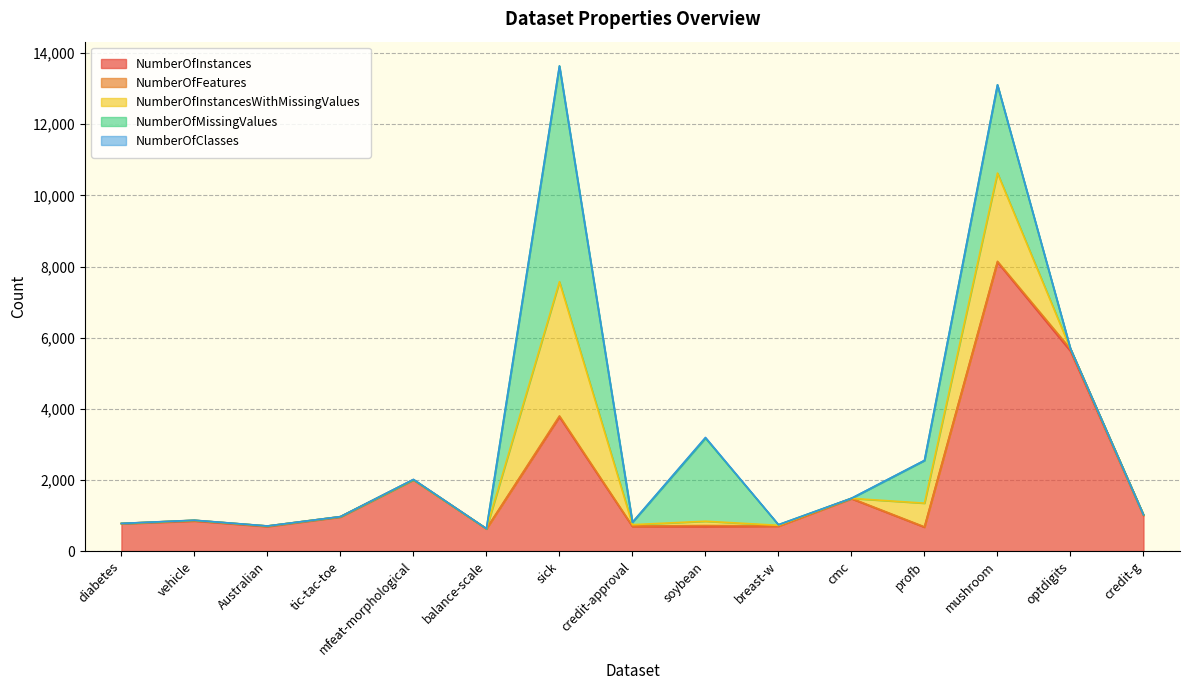

What is the maximum value for NumberOfFeatures?

65